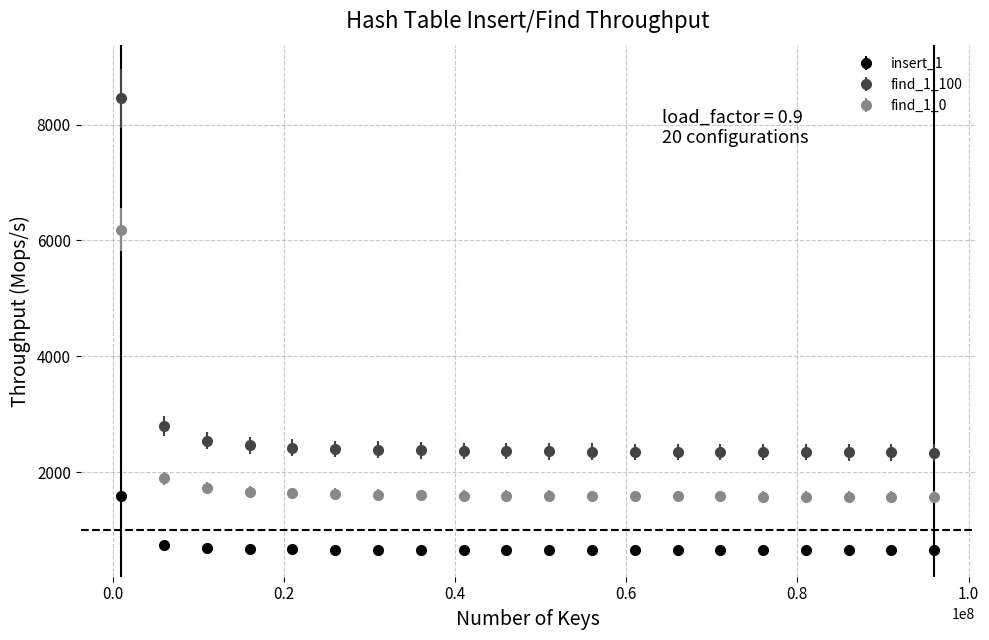

Which series has the largest range (max minus min)?

find_1_100